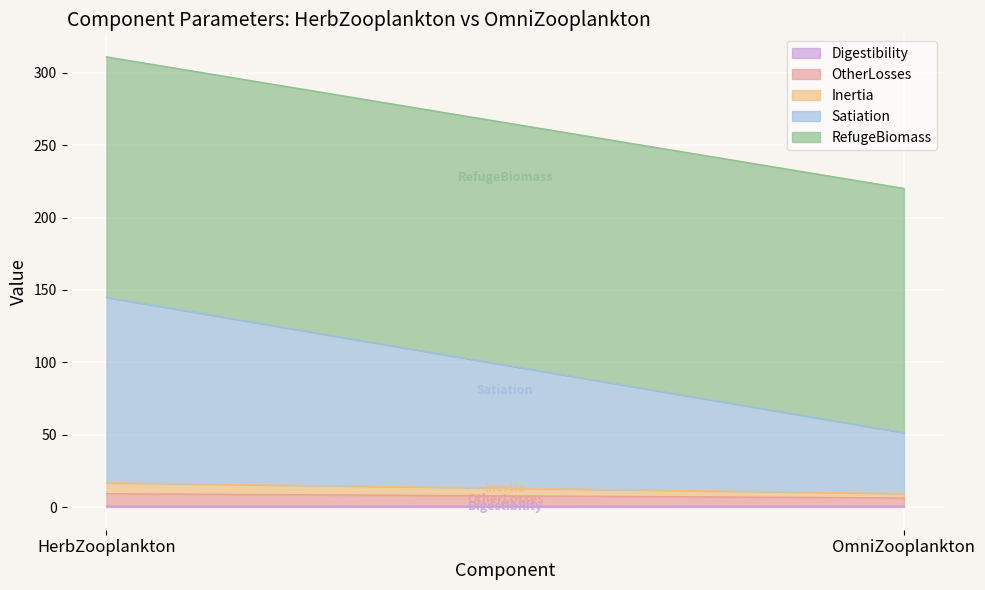

How many series are shown in this chart?

5